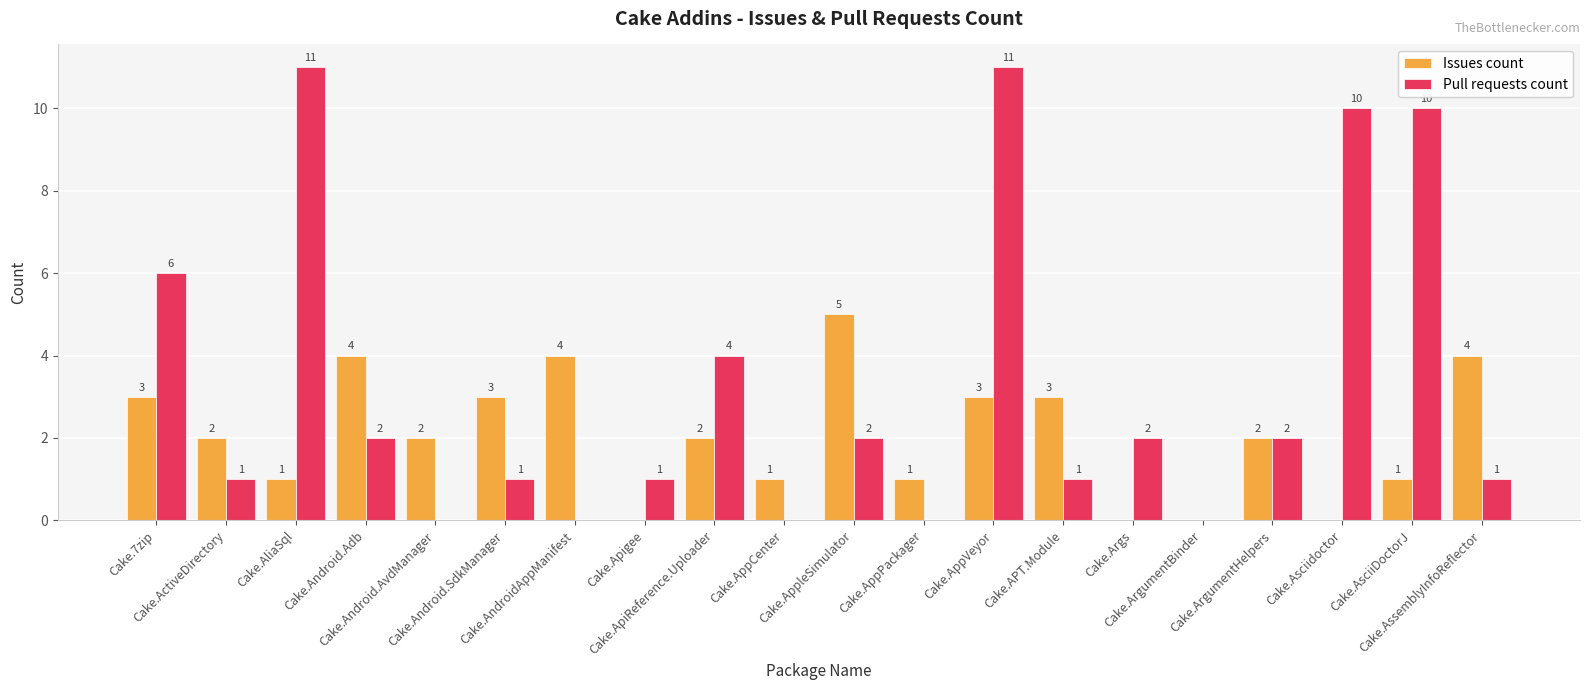

Which series has the largest range (max minus min)?

Pull requests count